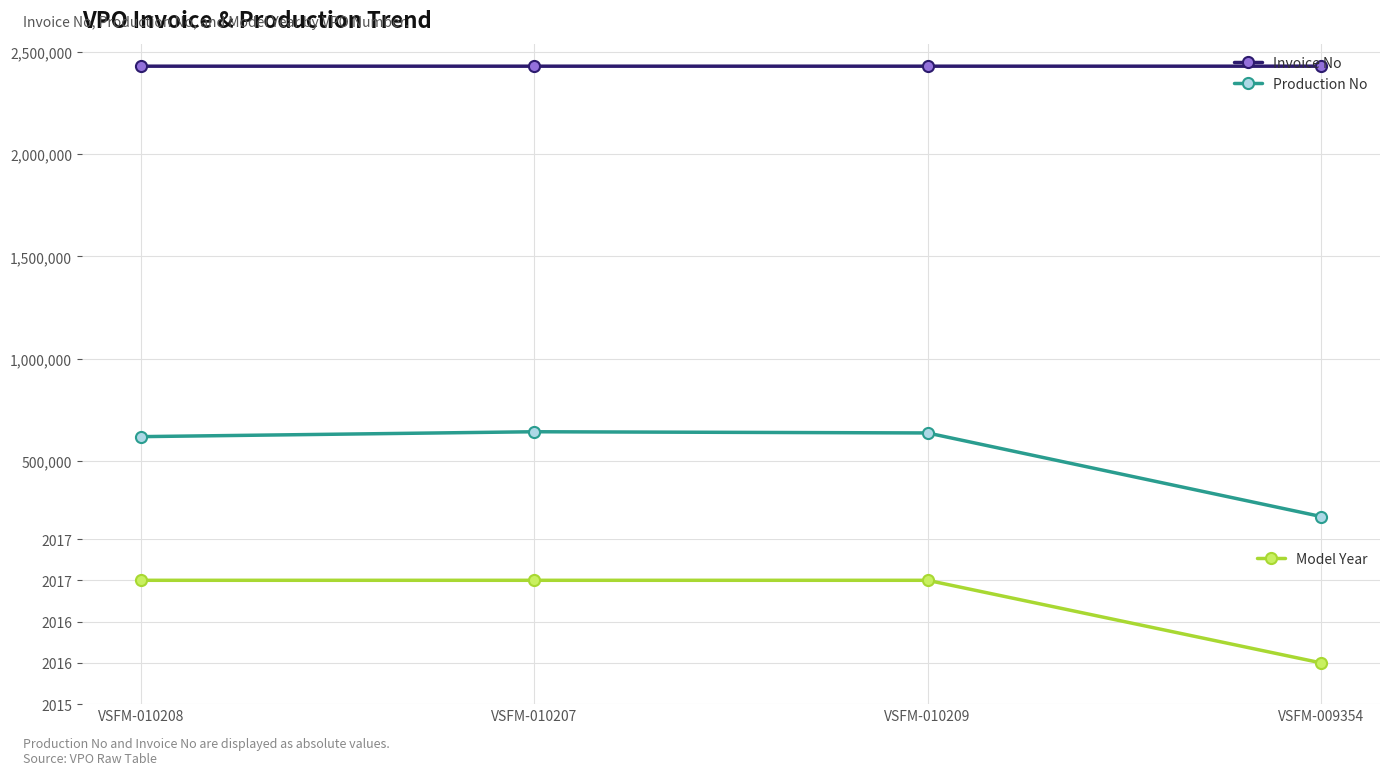

What position from the left is VSFM-009354?

4